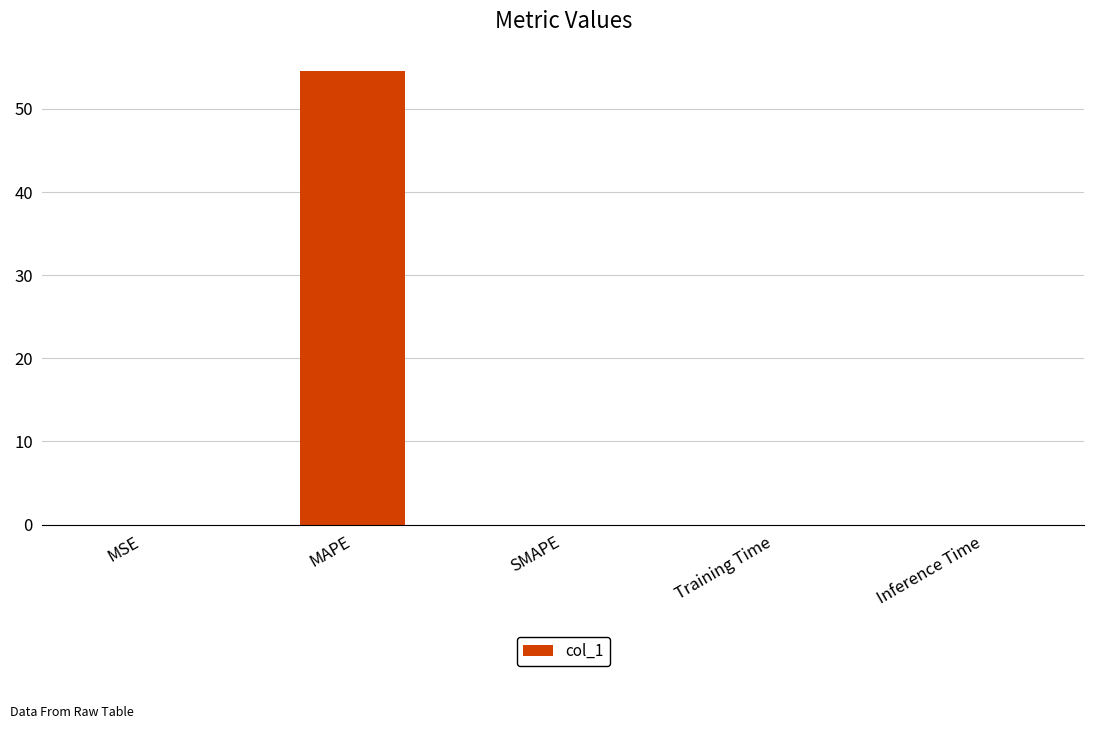

Which label corresponds to the largest value in the chart?

MAPE